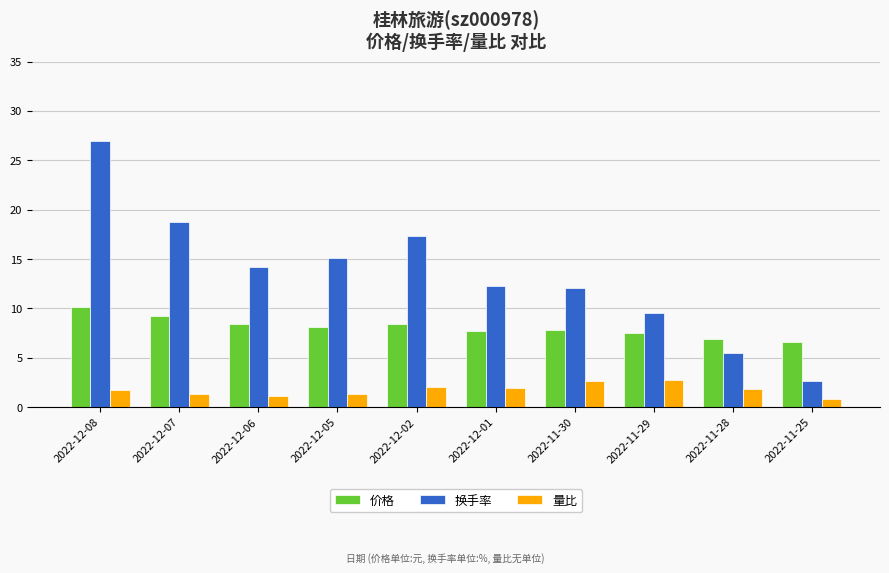

What is the sum of the 价格 values at 2022-12-08 and 2022-11-29?

17.7